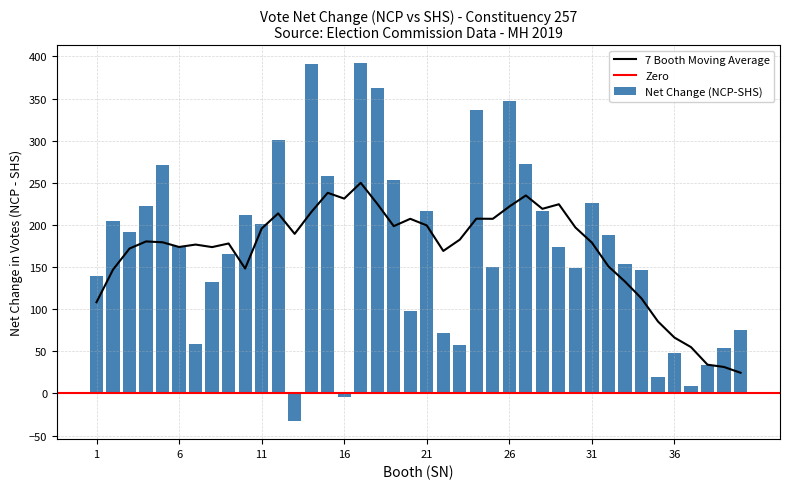

True or false: 7 Booth Moving Average has a value of 66.3 at 36.

True